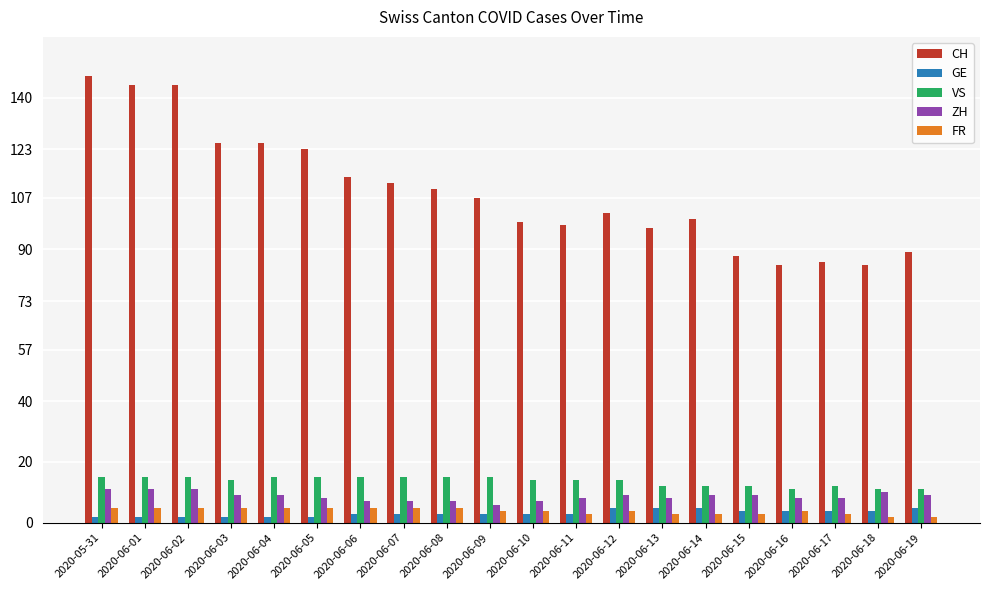

True or false: CH has a value of 176 at 2020-06-09.

False